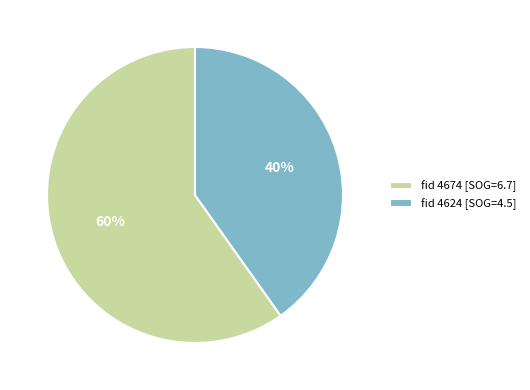

Is there any slice that represents more than half of the pie?

Yes